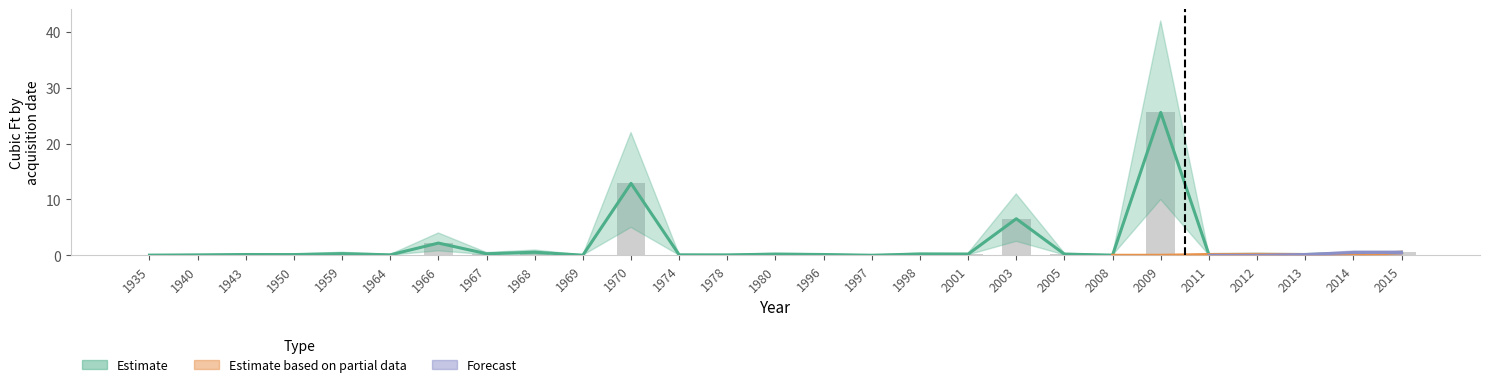

Is the value of Estimate at 1974 greater than the value of Estimate based on partial data at 1974?

Yes